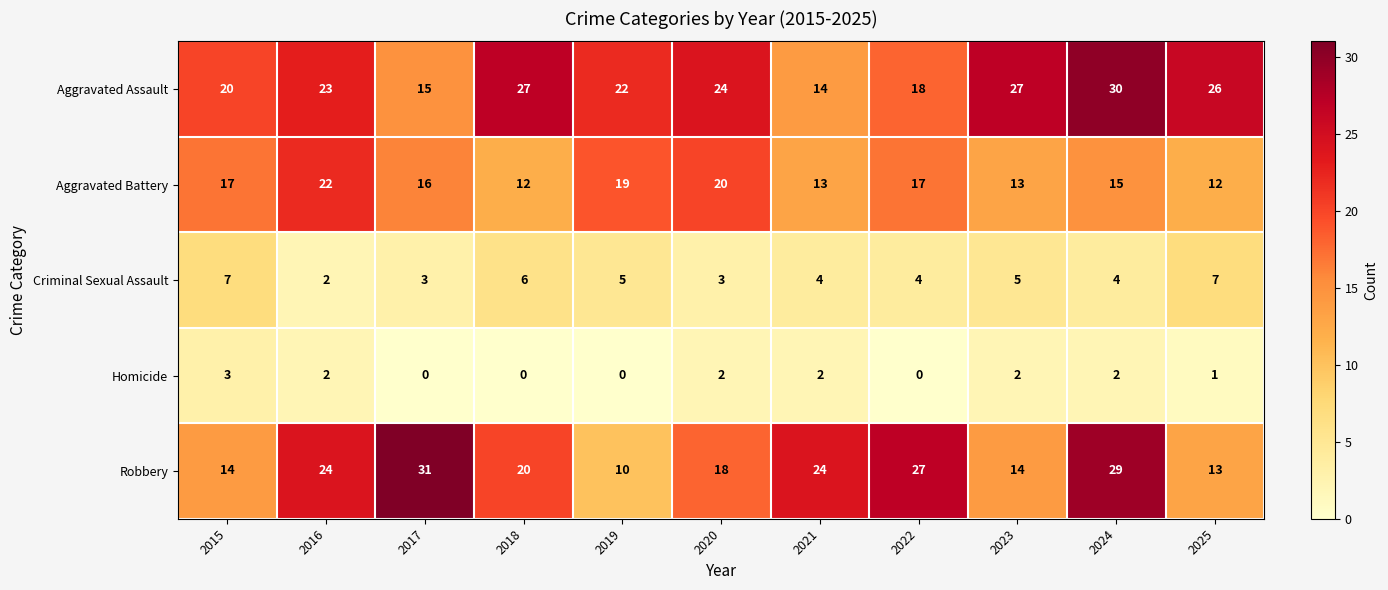

At which category is the sum across all series the highest?

2024